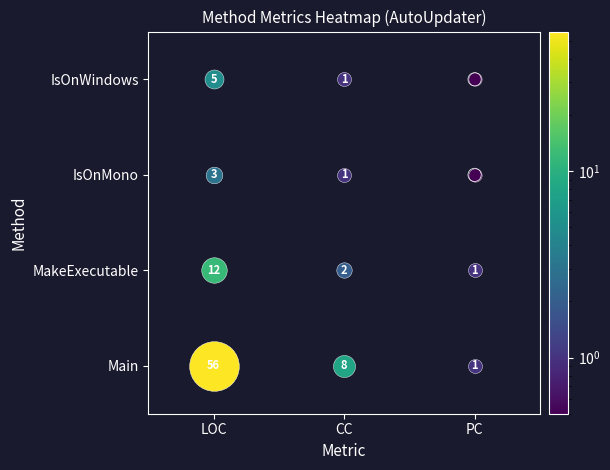

Is it true that IsOnWindows equals 0 at 2?

True